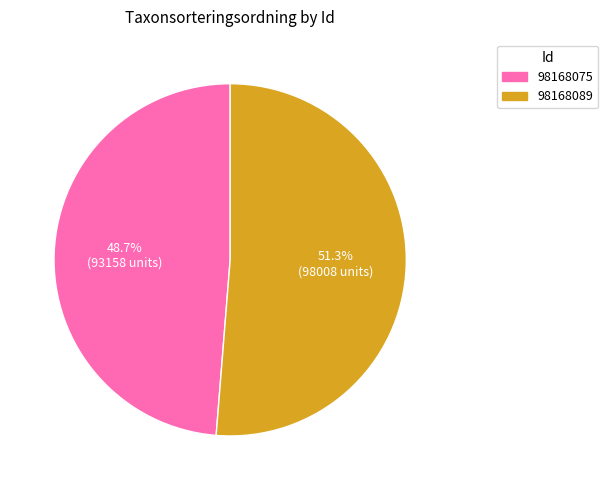

How many slices are in this pie chart?

2